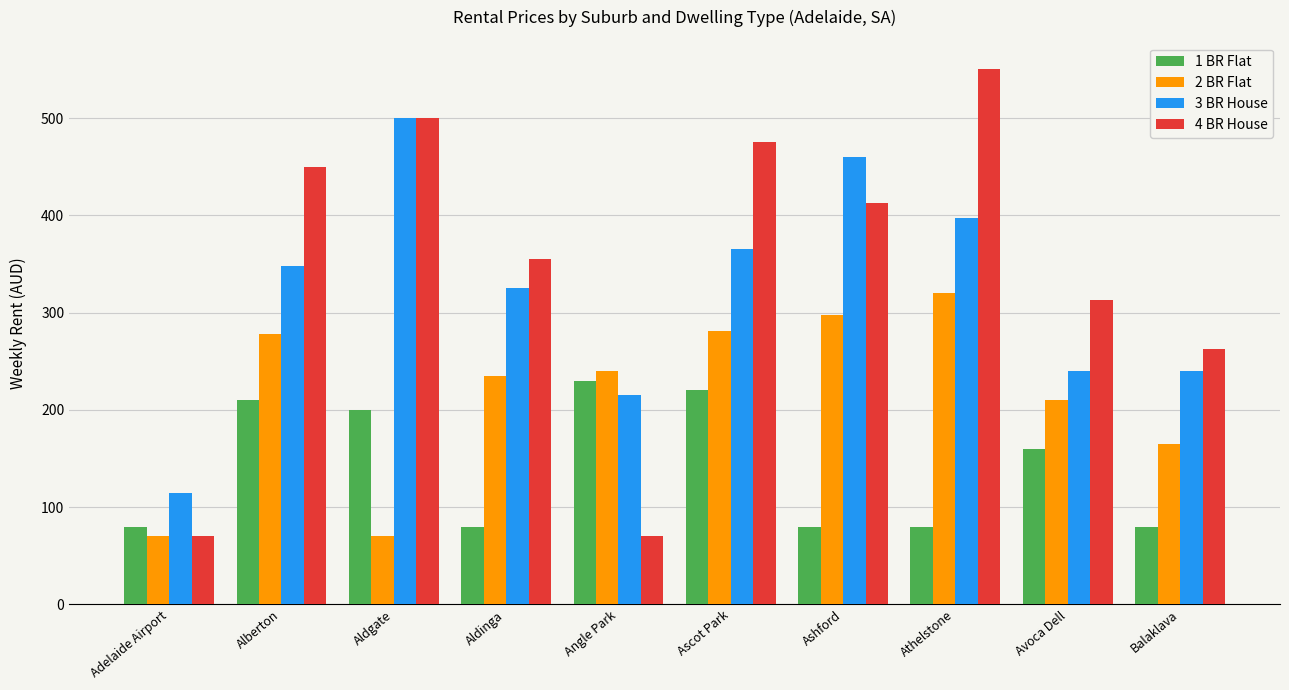

Does the chart contain any negative values?

No